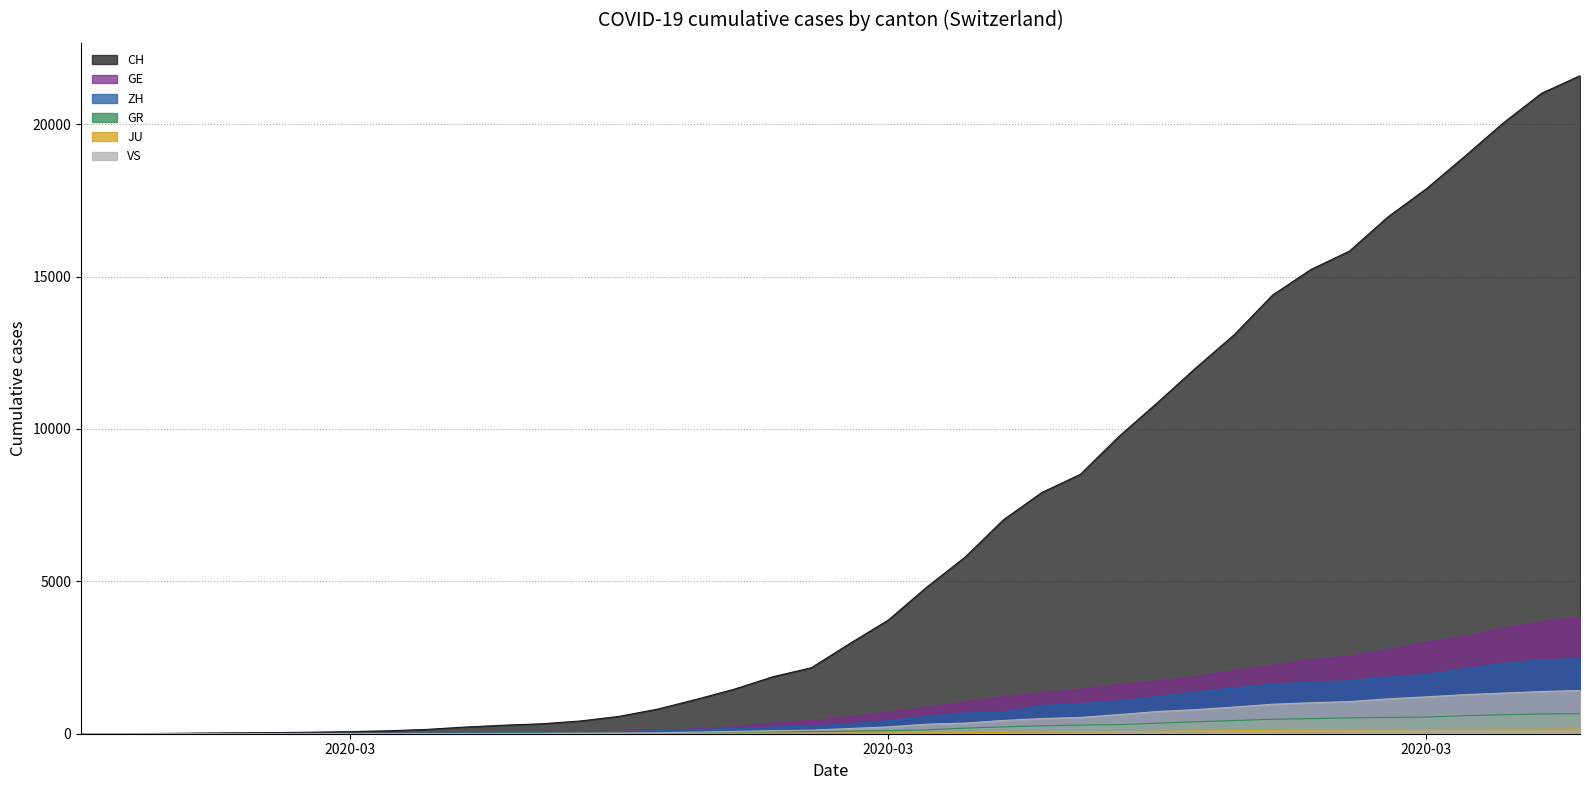

Which category has the lowest value in the VS series?

2020-02-25